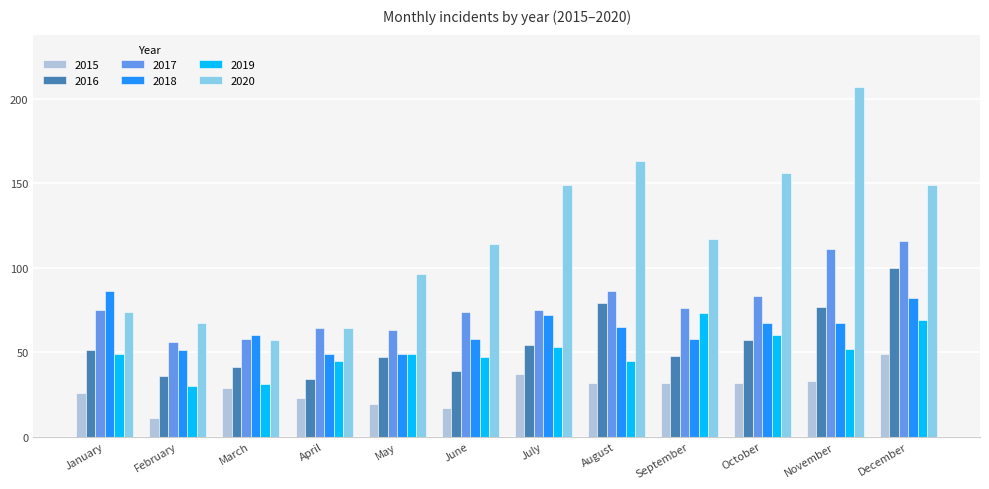

Which series changed the most between January and November?

2020